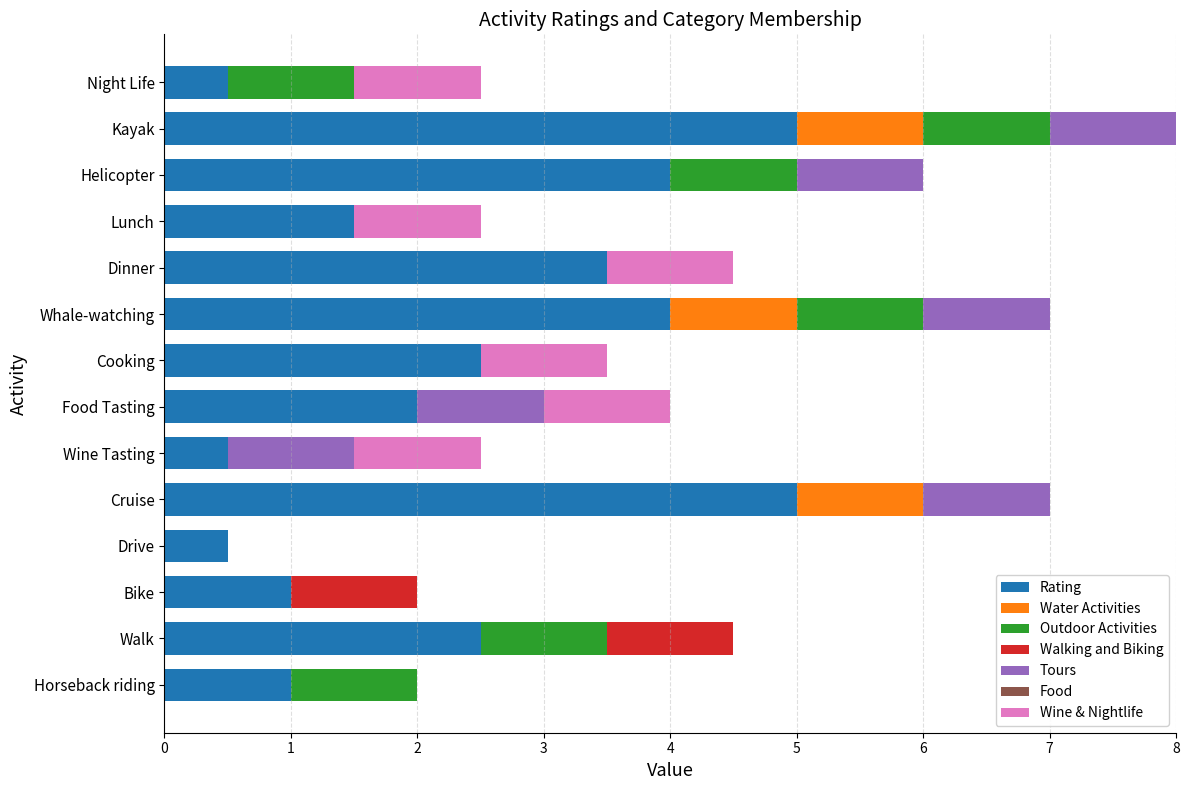

What is the total value across all series at Dinner?

4.5